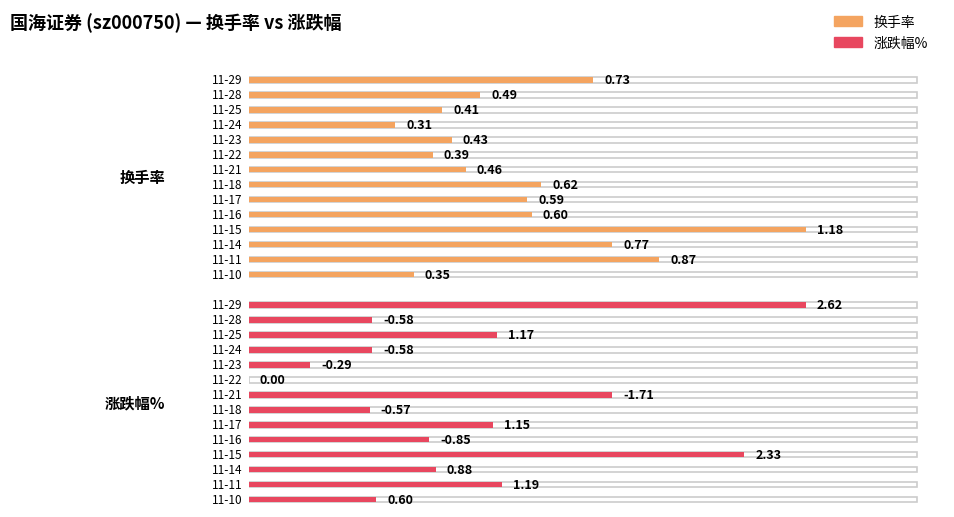

Which series has the widest spread of values?

涨跌幅%